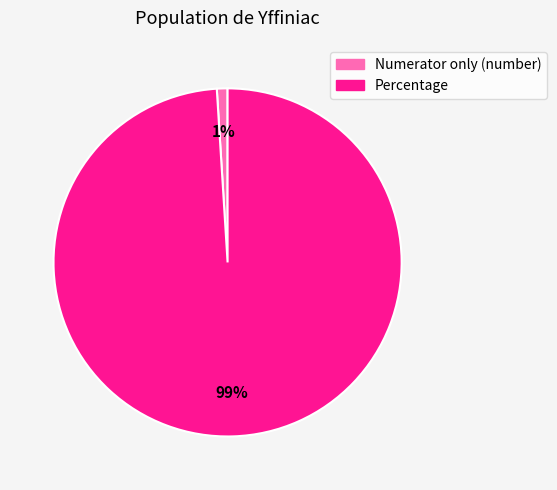

To the nearest percent, what portion does Numerator only (number) represent?

1%